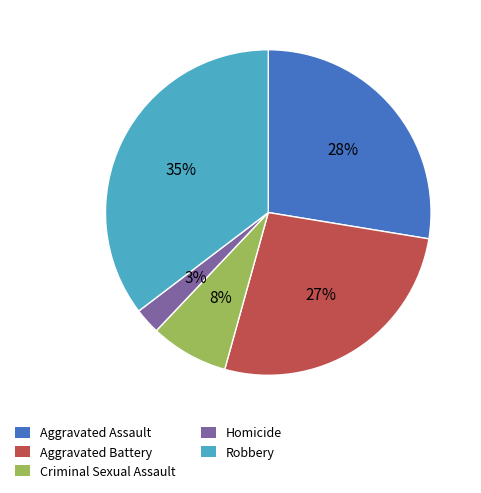

Combined, do Aggravated Assault and Robbery account for over 50%?

Yes